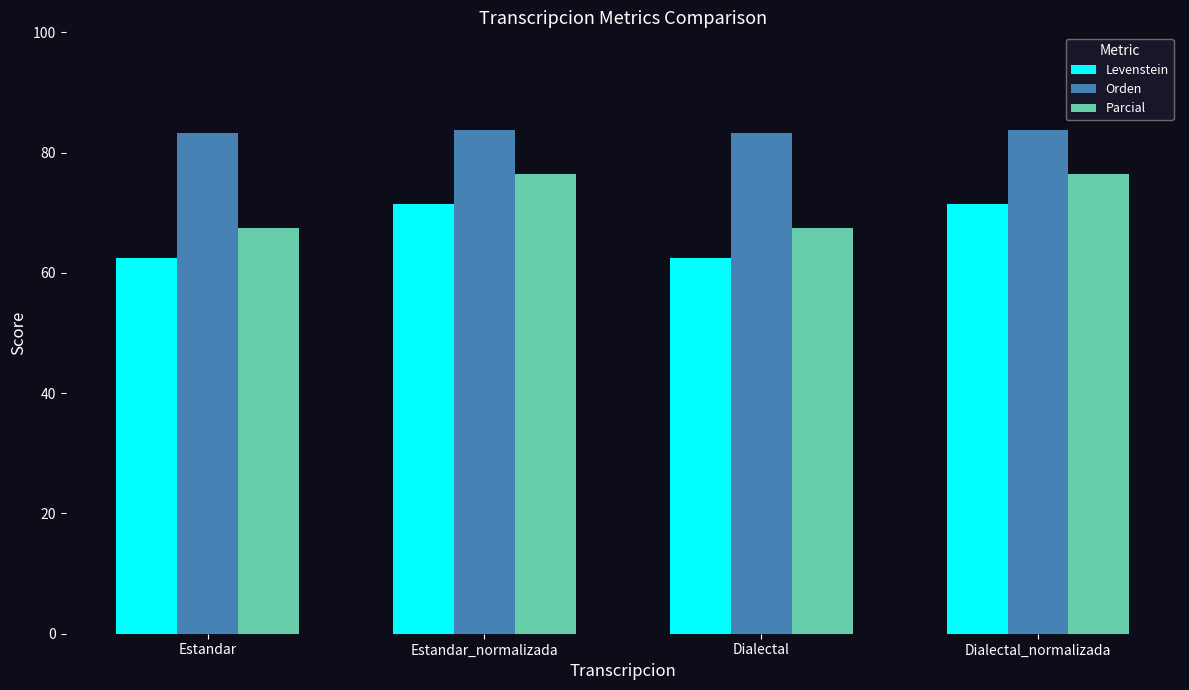

What is the difference between the highest and lowest values at Dialectal?

20.8